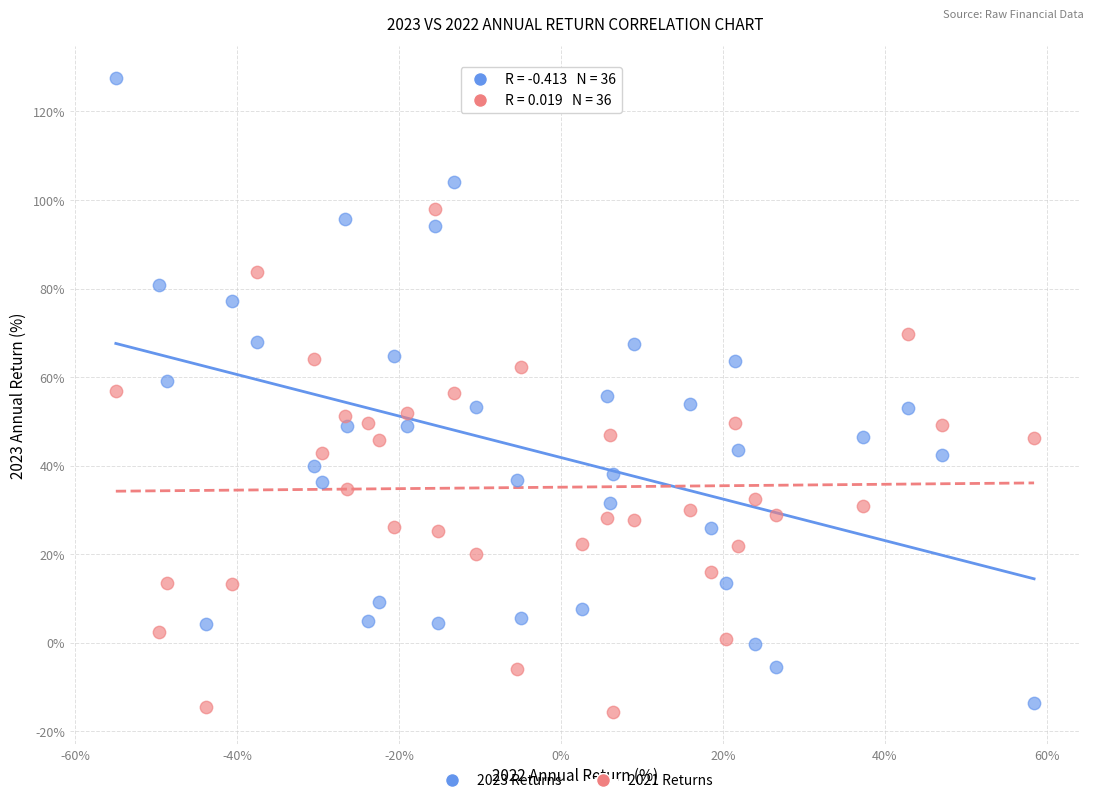

Across all data points, what is the range of X values (max minus min)?

113.5